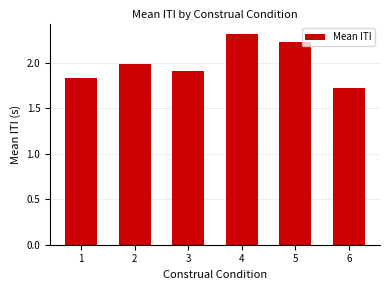

How many bars are there in total?

6